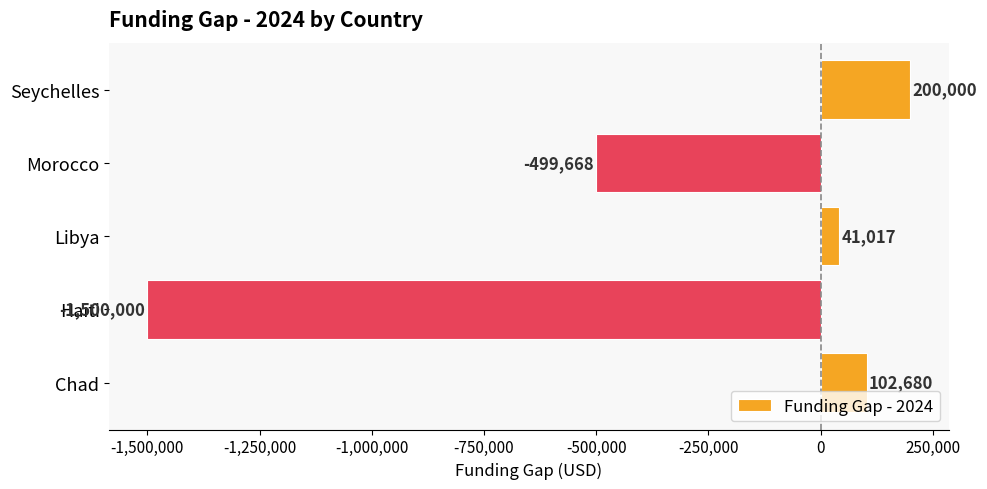

The value at Seychelles is 200000. True or false?

True